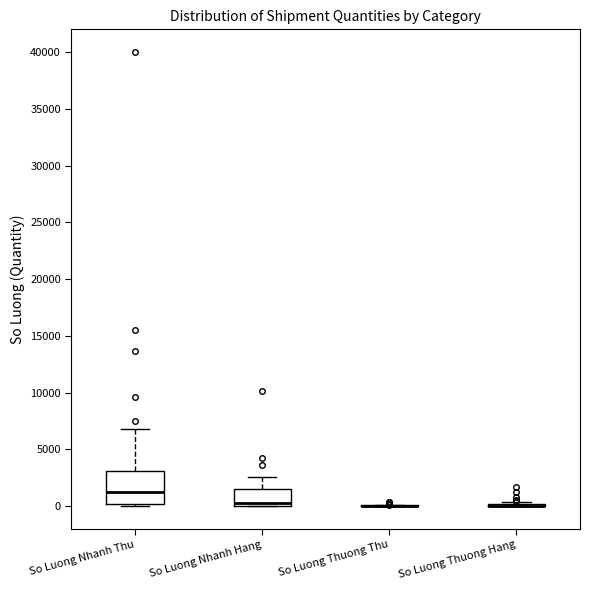

Where does the upper whisker of the box for So Luong Nhanh Hang end on the y-axis? The values are not printed on the chart, so give them approximately, as read against the axis.

2500